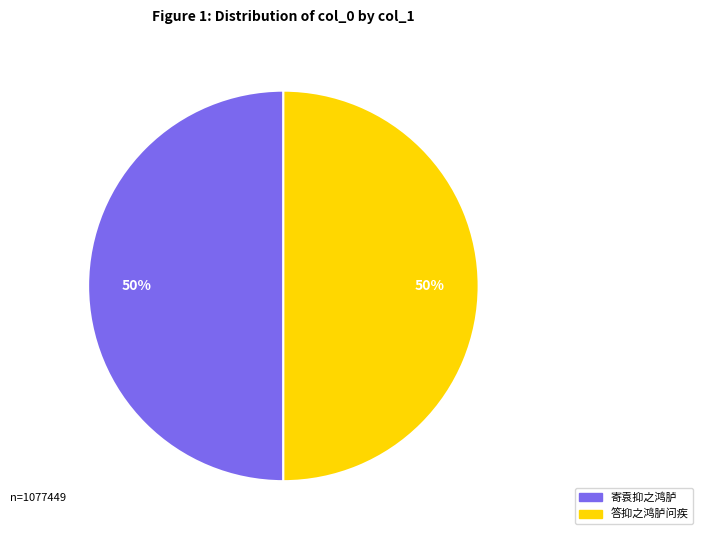

How many slices are in this pie chart?

2